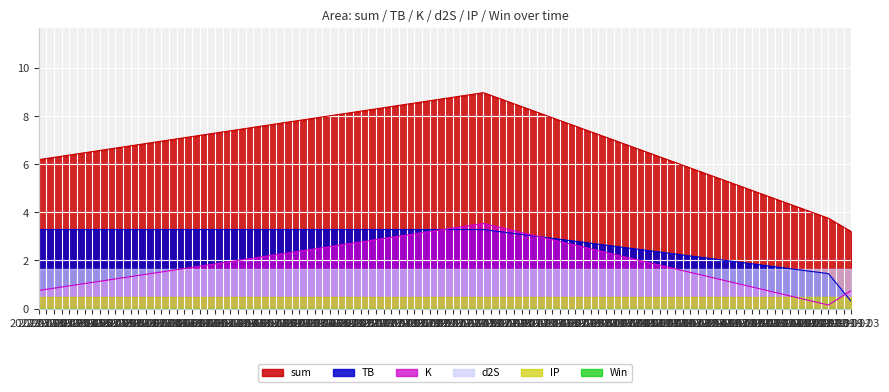

True or false: sum has a value of 3.0 at 2022-05-20.

False